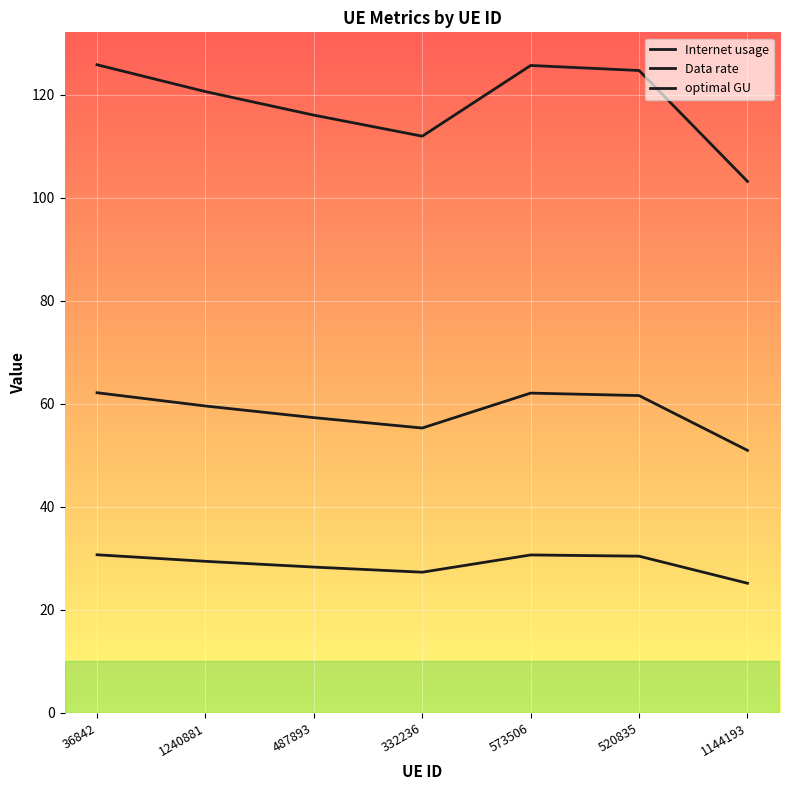

At which category is the sum across all series the highest?

36842